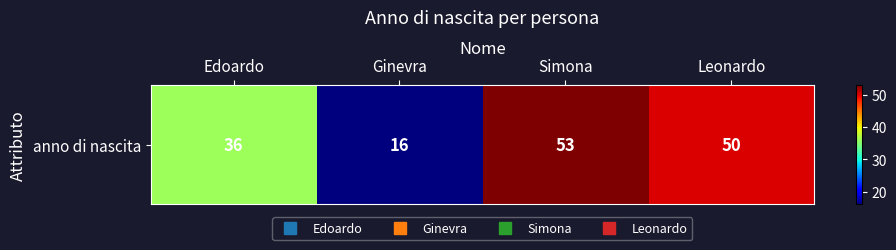

What is the ratio of the value at Edoardo to the value at Ginevra?

2.2